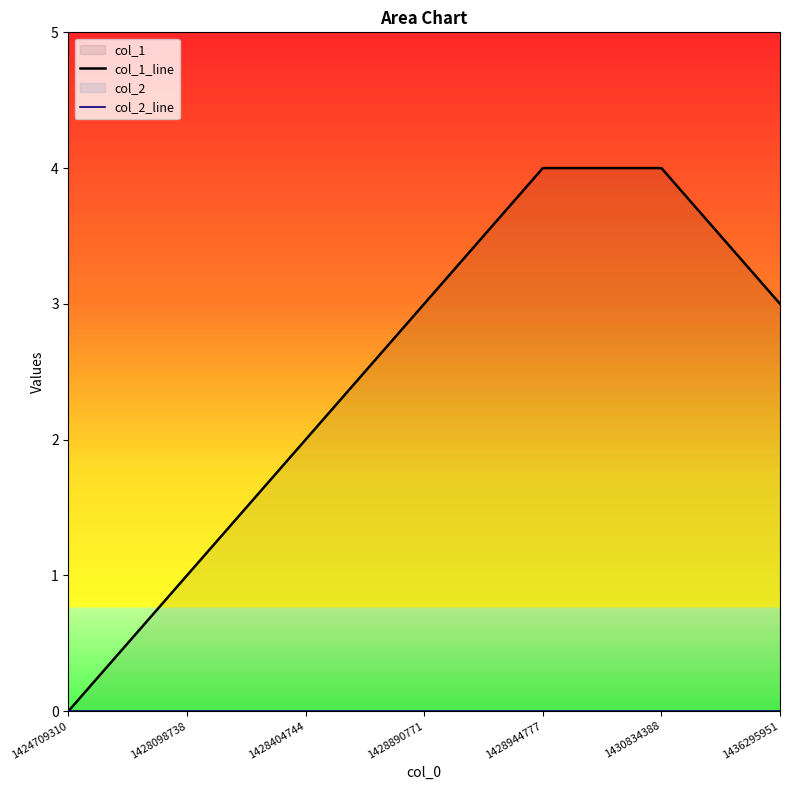

True or false: col_1_line and col_2_line intersect in this chart.

False